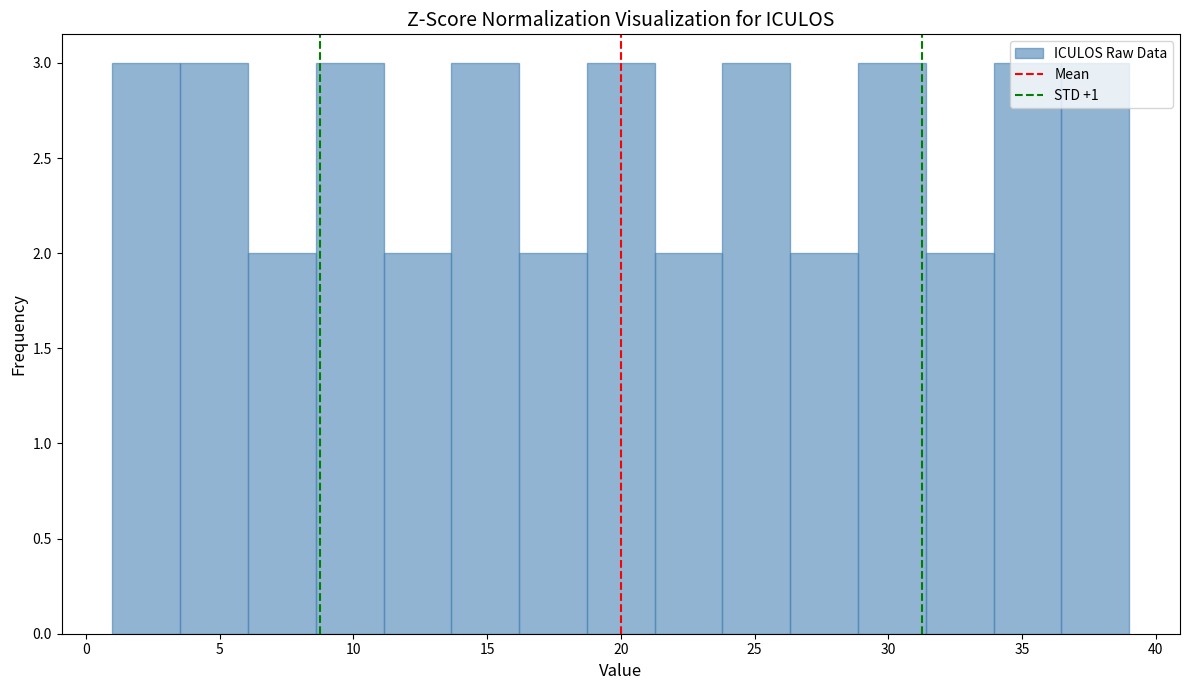

Reading left to right, list every bar in this chart as the range it spans on the x-axis followed by its height. Neither the bar edges nor the heights are printed on the chart, so give them approximately, as read against the axes.

1.0 to 3.5: 3
3.5 to 6.0: 3
6.0 to 8.5: 2
8.5 to 11.0: 3
11.0 to 13.5: 2
13.5 to 16.0: 3
16.0 to 18.5: 2
18.5 to 21.5: 3
21.5 to 24.0: 2
24.0 to 26.5: 3
26.5 to 29.0: 2
29.0 to 31.5: 3
31.5 to 34.0: 2
34.0 to 36.5: 3
36.5 to 39.0: 3